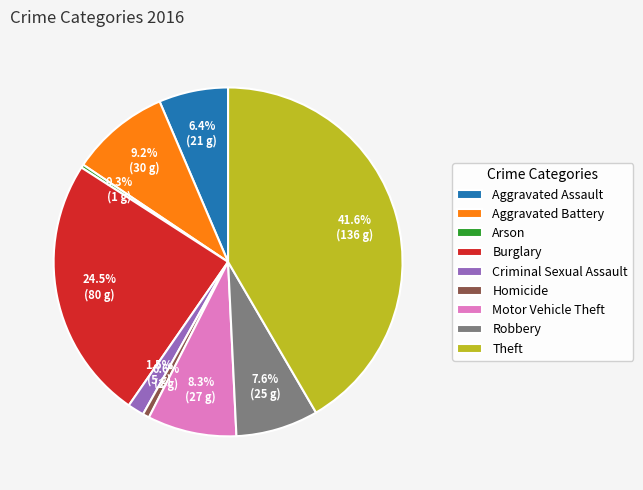

Between Motor Vehicle Theft and Burglary, which is larger?

Burglary